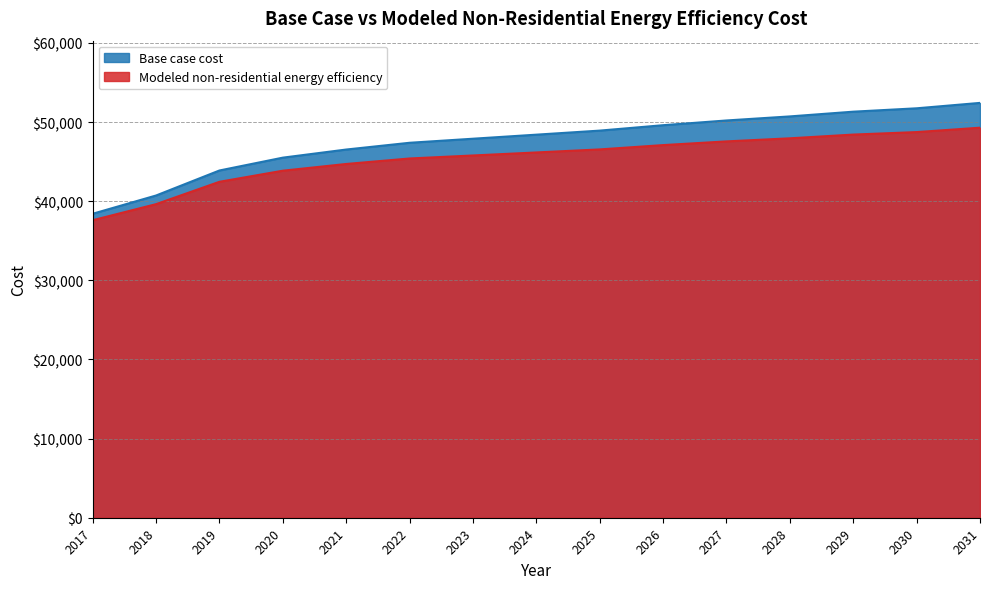

Reading left to right, extract all data points from this chart.

Base case cost: 2017=38409.0	2018=40715.3	2019=43875.8	2020=45498.7	2021=46523.7	2022=47377.9	2023=47890.5	2024=48403.0	2025=48915.5	2026=49598.8	2027=50196.8	2028=50709.3	2029=51307.2	2030=51734.3	2031=52417.7
Modeled non-residential energy efficiency: 2017=37592.0	2018=39622.4	2019=42446.9	2020=43848.8	2021=44699.1	2022=45393.3	2023=45773.1	2024=46155.2	2025=46539.5	2026=47084.2	2027=47551.8	2028=47942.3	2029=48414.0	2030=48729.2	2031=49283.8